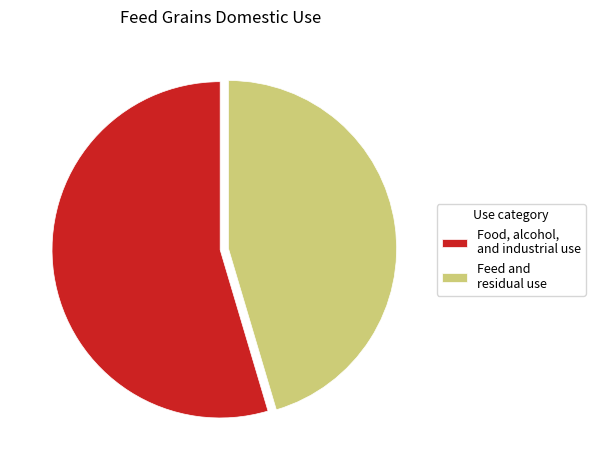

Is it true that Food, alcohol, and industrial use is 55% of the pie?

True